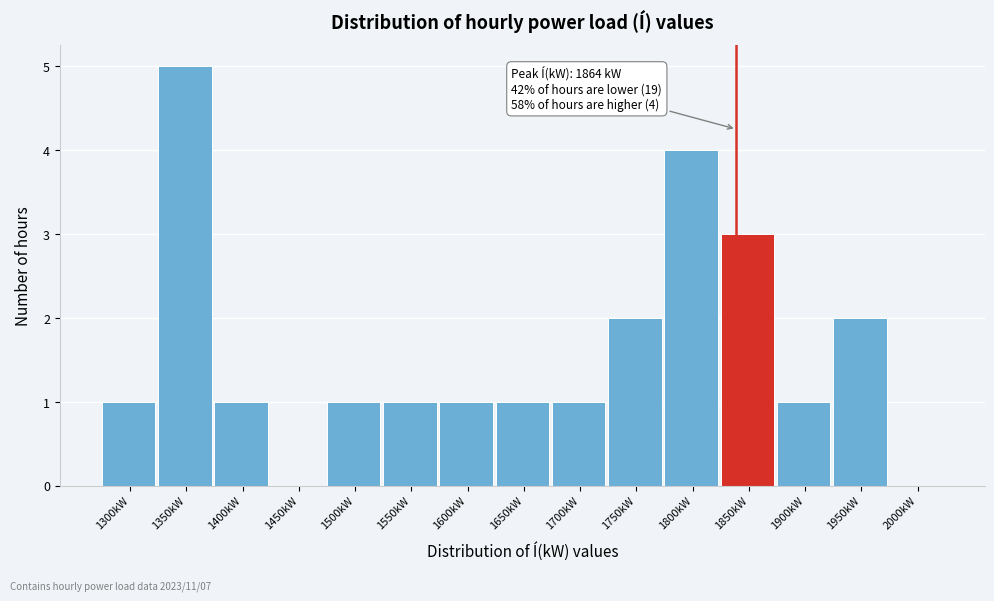

Reading left to right, extract all data points from this chart.

1300kW=1	1350kW=5	1400kW=1	1450kW=0	1500kW=1	1550kW=1	1600kW=1	1650kW=1	1700kW=1	1750kW=2	1800kW=4	1850kW=3	1900kW=1	1950kW=2	2000kW=0